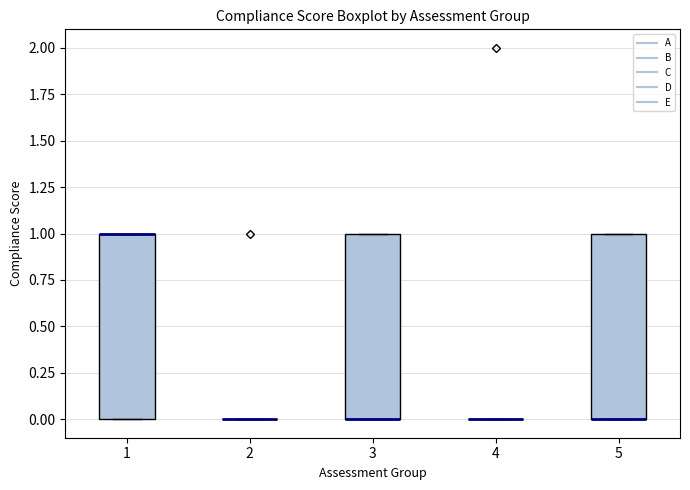

Reading left to right, transcribe this box plot: for each box, give where its median line is, the range the box spans, and where its two whiskers end, as read against the y-axis. The values are not printed on the chart, so give them approximately, as read against the axis.

1: median 1 (drawn on the box's upper edge), box 0 to 1, whiskers 0 to 1
2: box collapsed to a line at 0, whiskers 0 to 0
3: median 0 (drawn on the box's lower edge), box 0 to 1, whiskers 0 to 1
4: box collapsed to a line at 0, whiskers 0 to 0
5: median 0 (drawn on the box's lower edge), box 0 to 1, whiskers 0 to 1